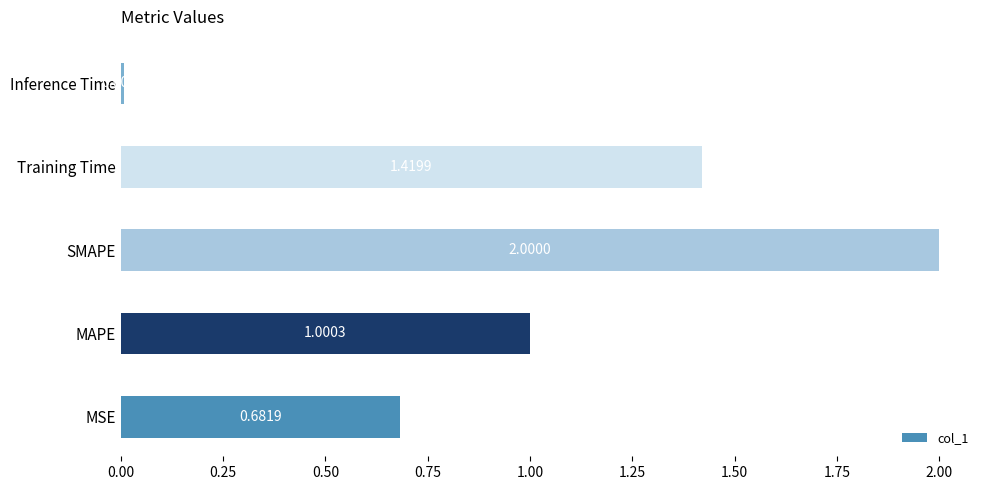

At which label is the value closest to 1?

MAPE